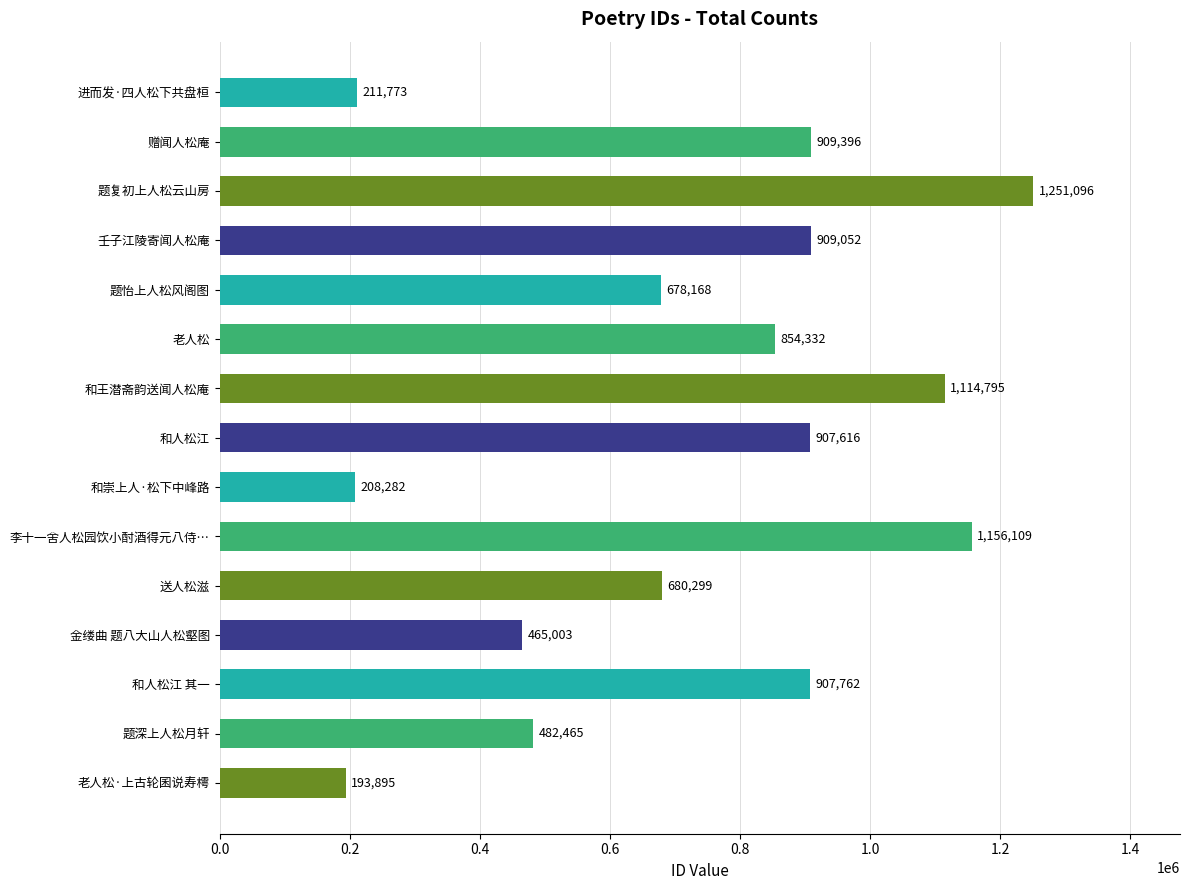

Does the chart contain any negative values?

No